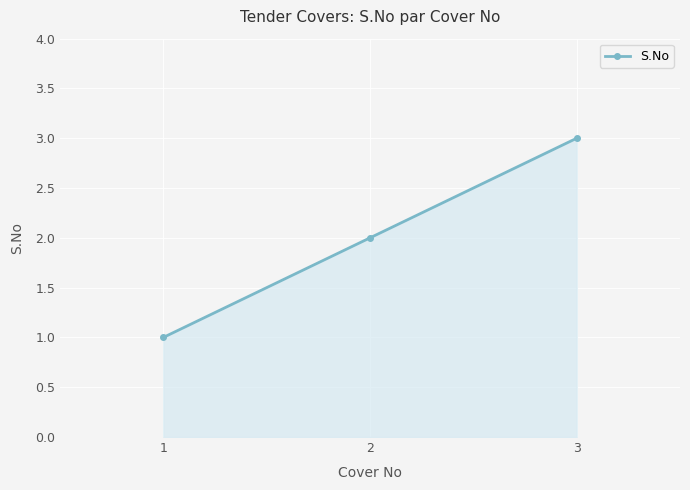

List the labels in order of value, smallest first.

1, 2, 3